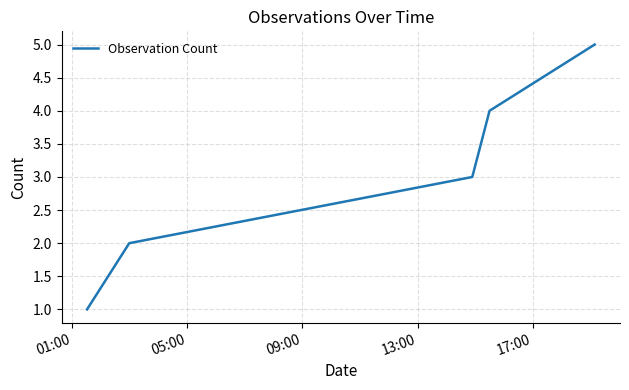

How many values are below 3?

2